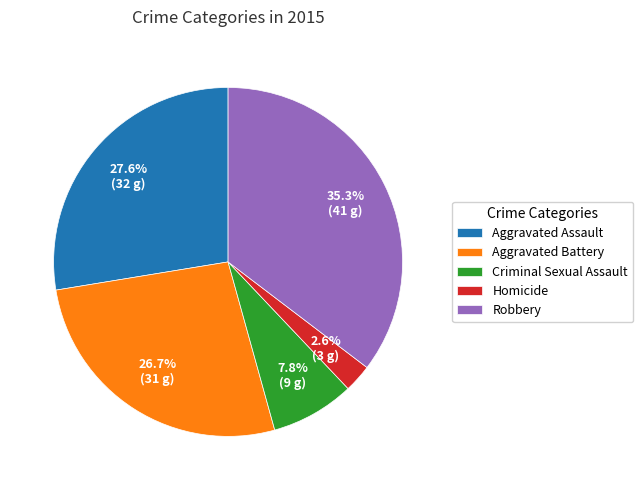

Rank the categories by value from highest to lowest.

Robbery, Aggravated Assault, Aggravated Battery, Criminal Sexual Assault, Homicide